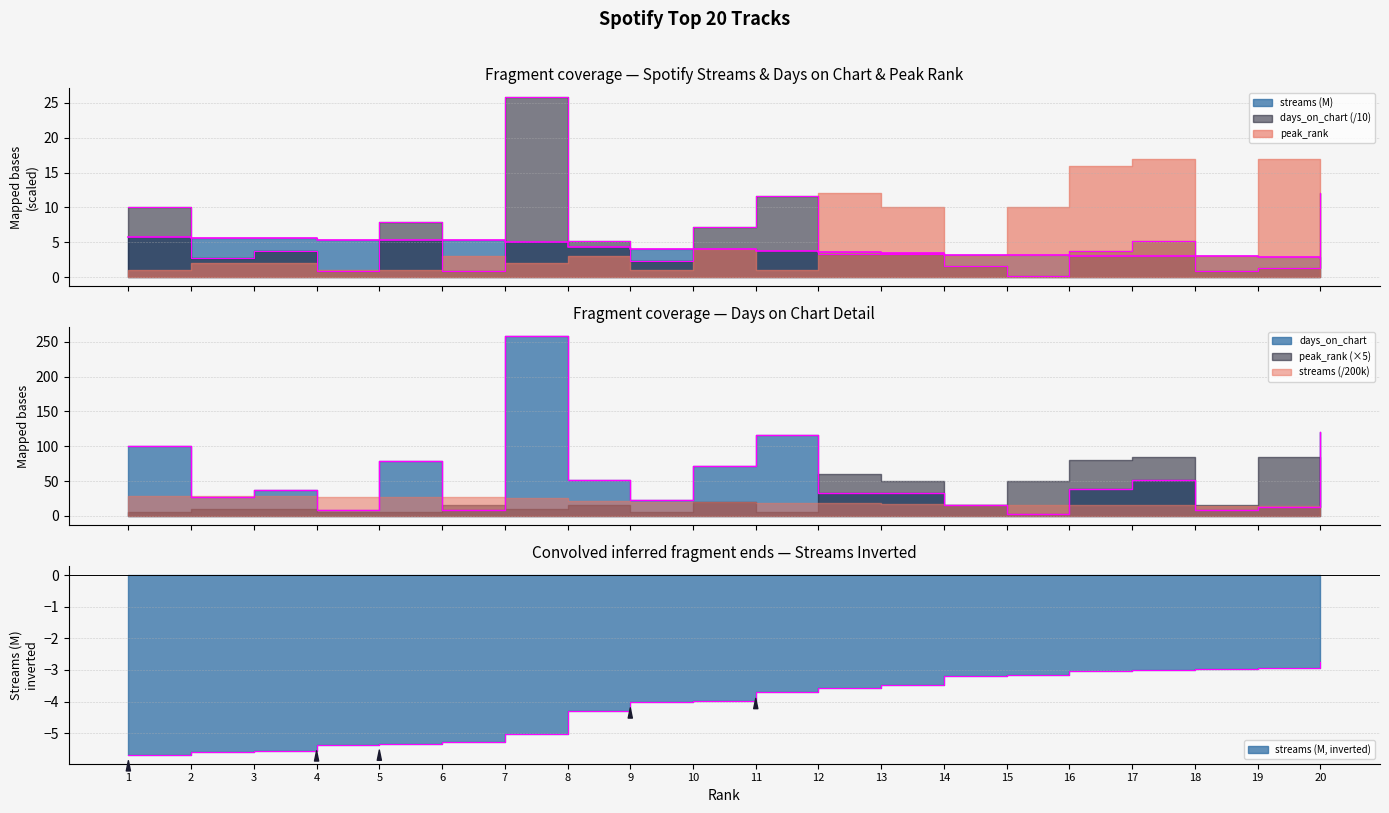

What is the difference between the highest and lowest values at 10?

3.2